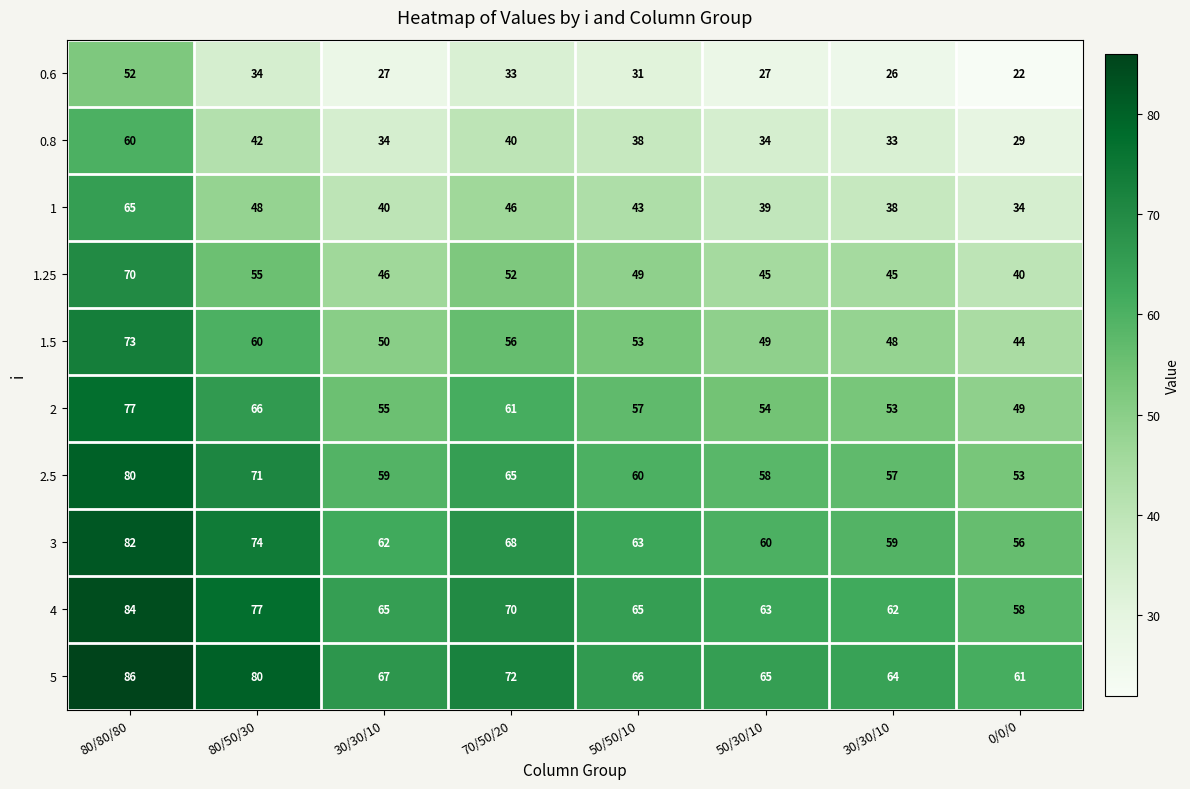

How many distinct data groups are displayed?

10